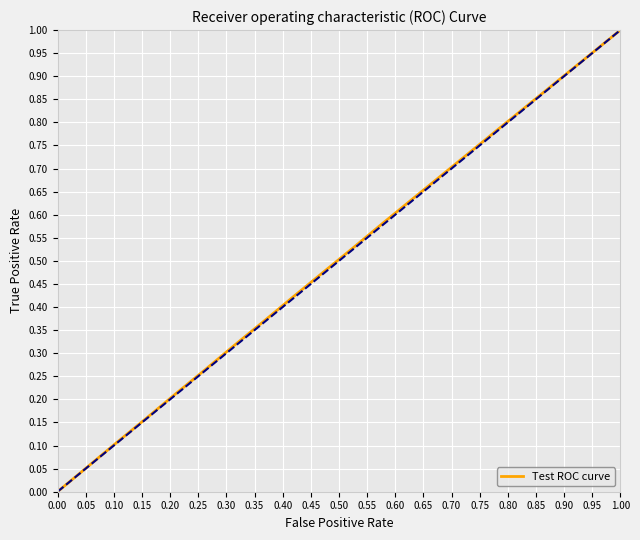

The chart shows a value of 0.1 at 0.15. True or false?

False